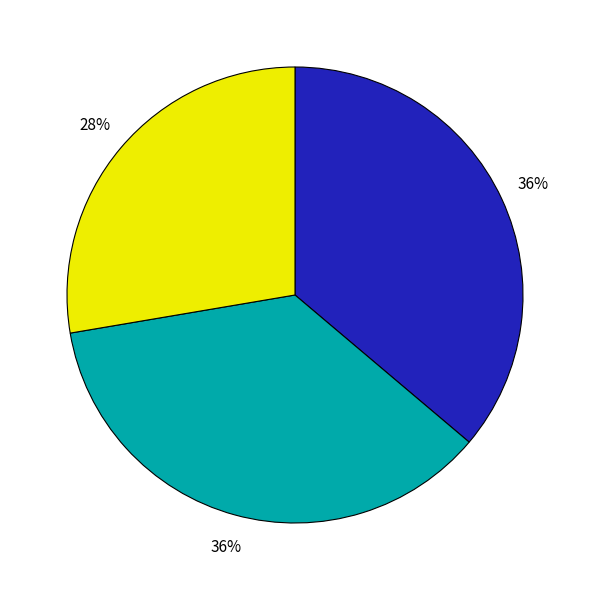

To the nearest percent, what is the difference between the largest and smallest slice percentages?

8%